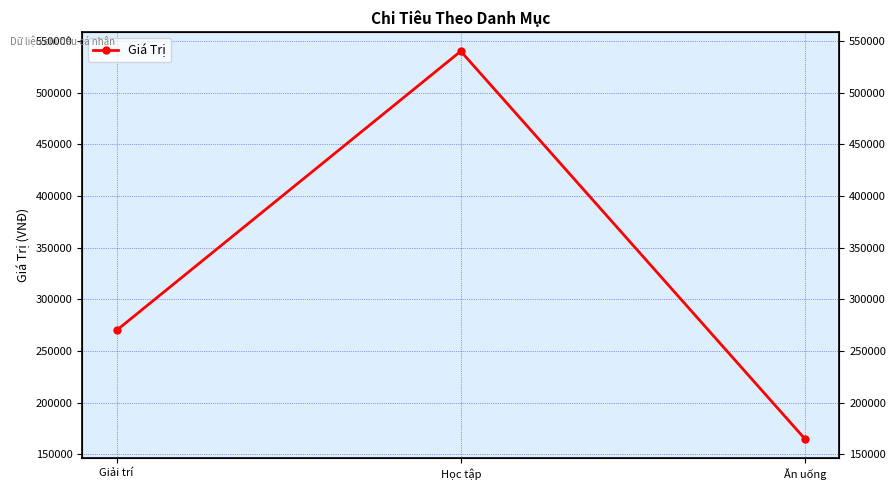

The chart shows a value of 270000 at Giải trí. True or false?

True